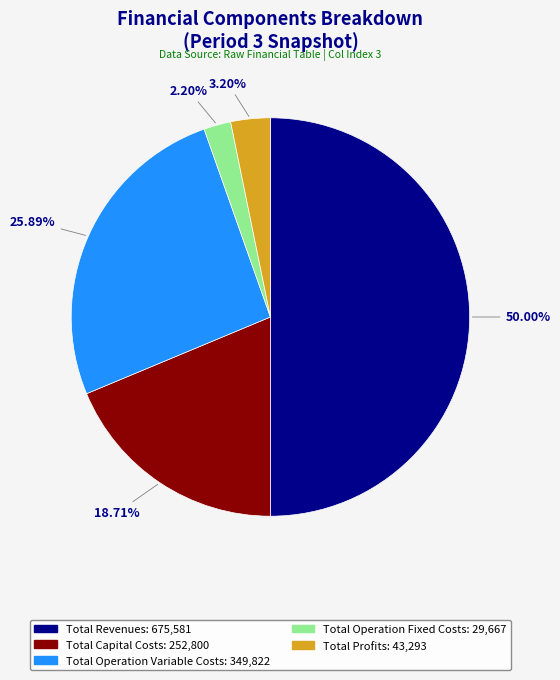

Rank the categories by value from highest to lowest.

Total Revenues, Total Operation Variable Costs, Total Capital Costs, Total Profits, Total Operation Fixed Costs